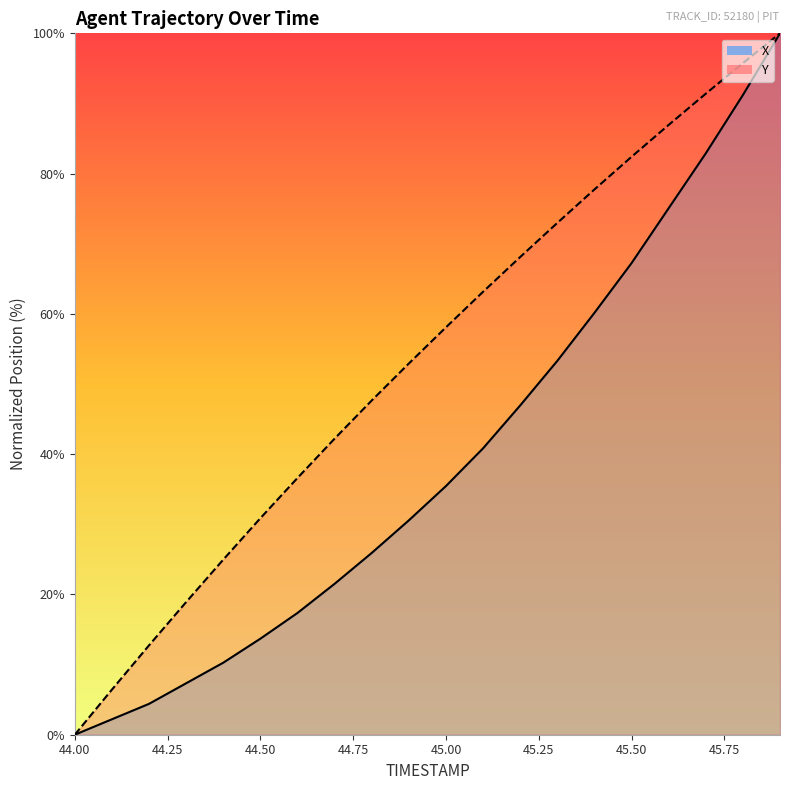

What is the label of the 8th point from the right?

45.2